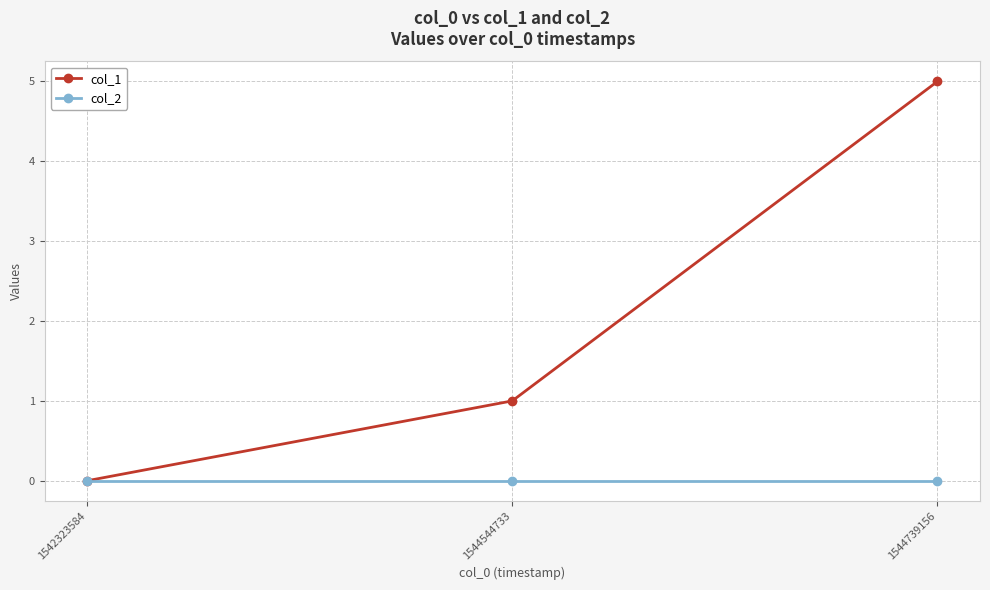

What are all the series names shown in the legend?

col_1, col_2